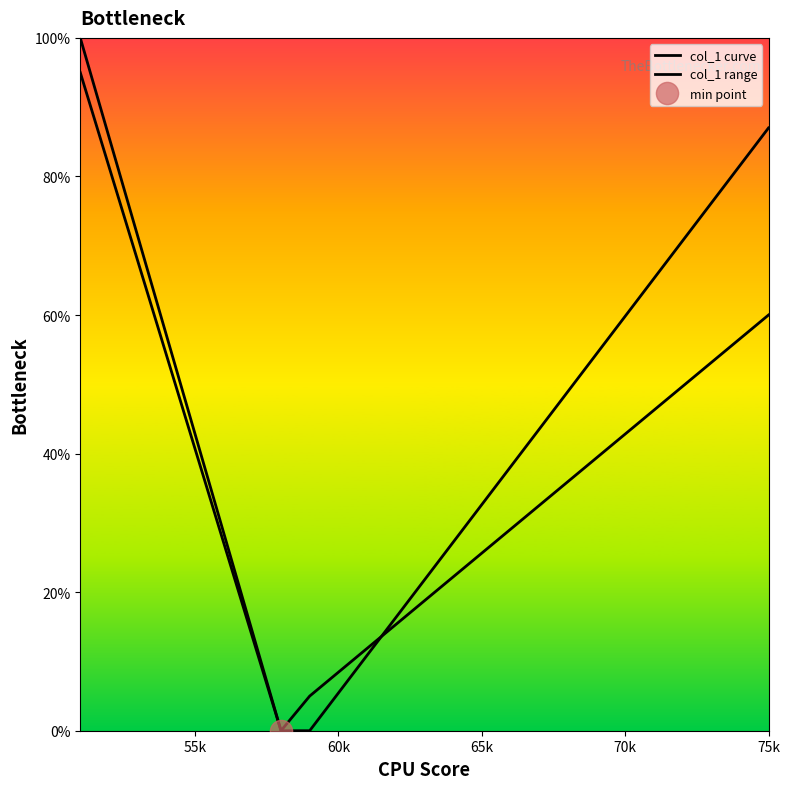

Does the chart have visible grid lines?

No